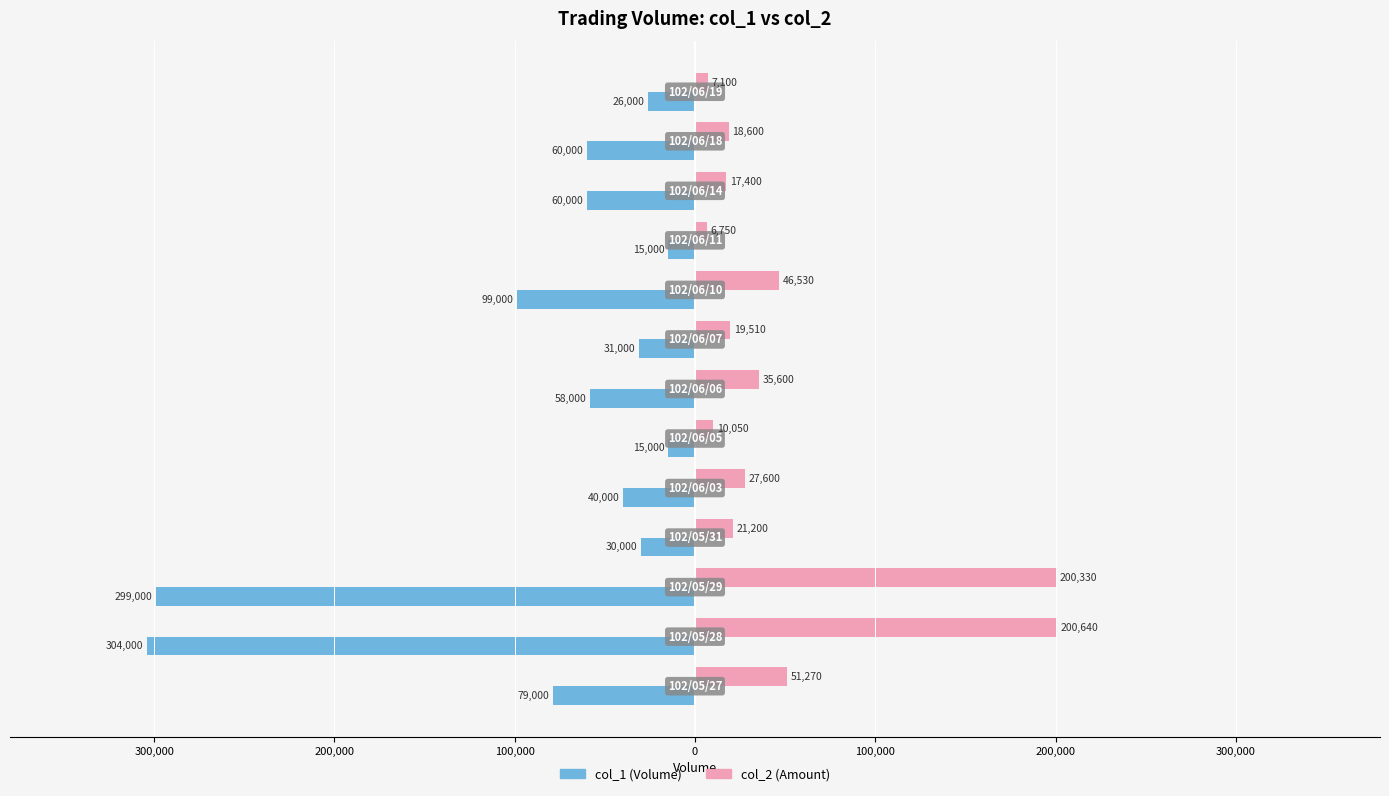

The col_2 series shows 12138 at 9. True or false?

False